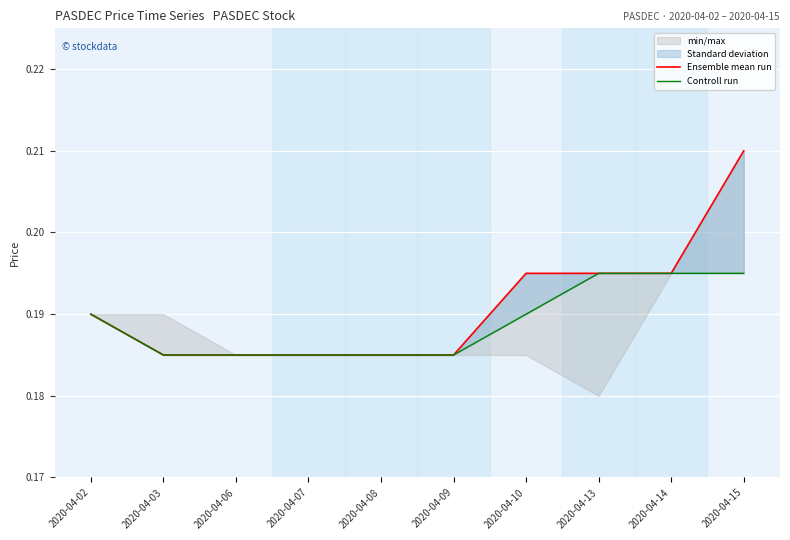

What is the value of the Ensemble mean run point at the 9th from the left?

0.2